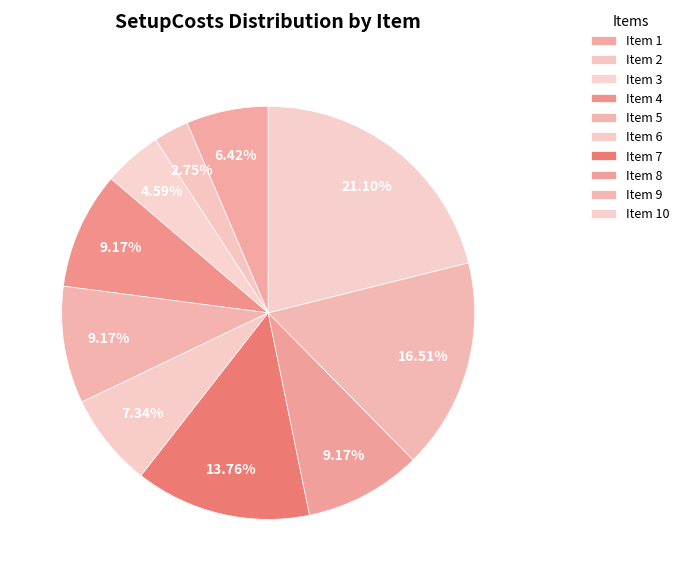

What is the largest slice in the pie chart?

10